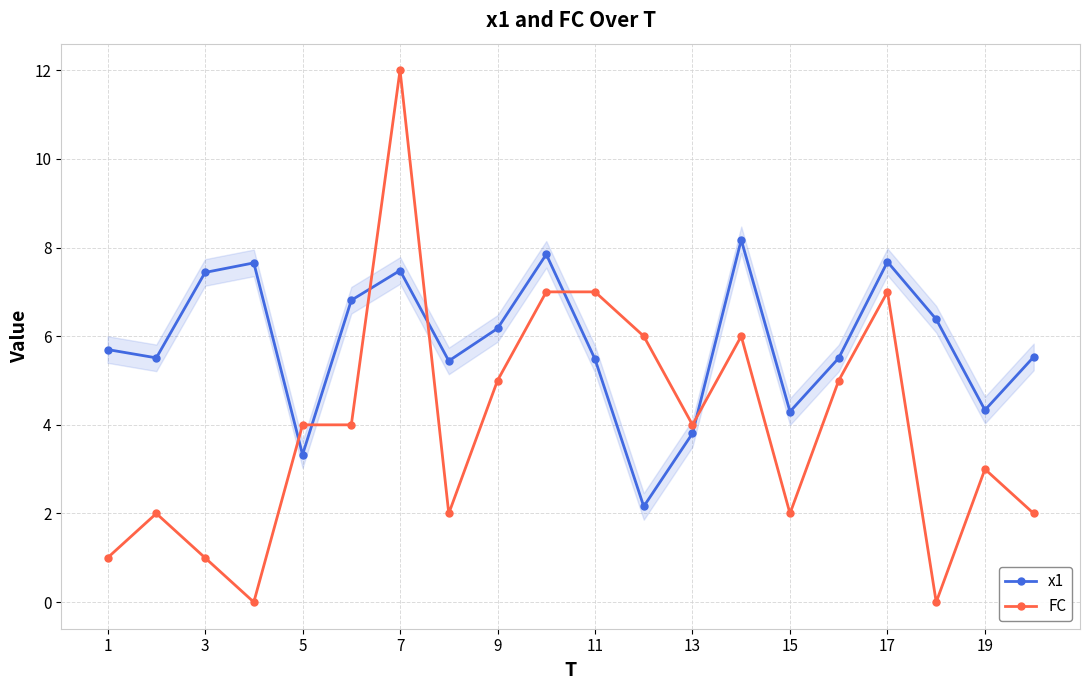

True or false: x1 and FC cross at least once.

True